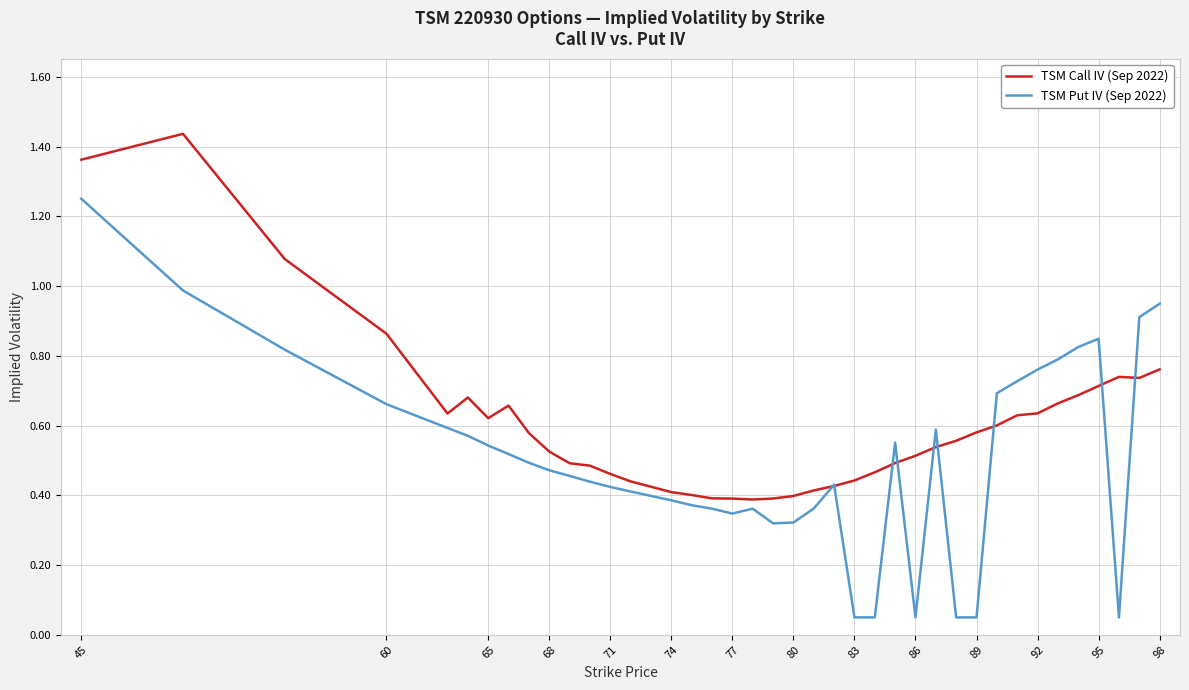

What are all the series names shown in the legend?

TSM Call IV (Sep 2022), TSM Put IV (Sep 2022)